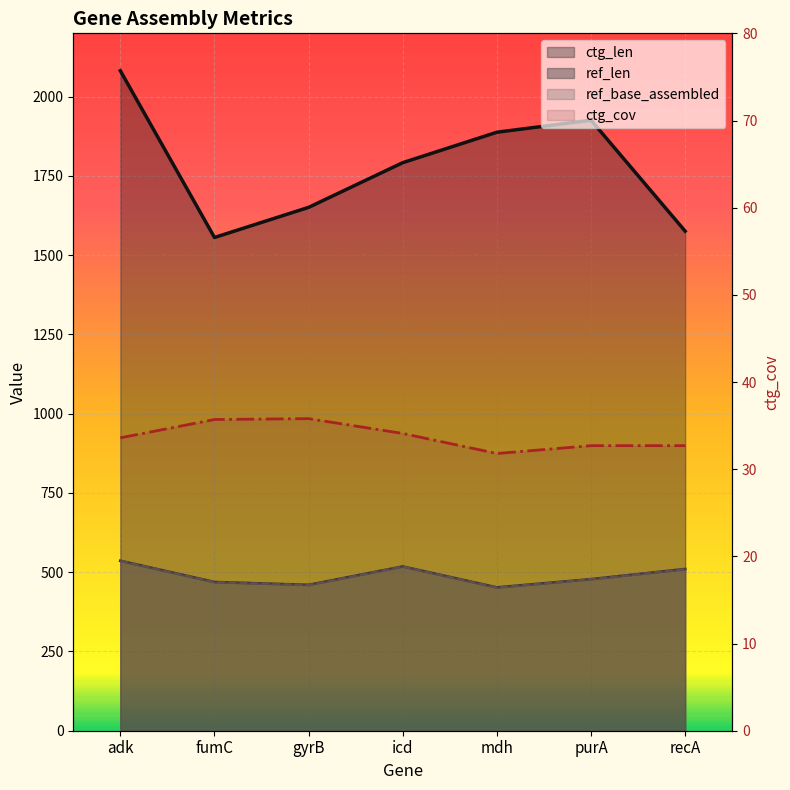

What is the average value of the ctg_cov series?

33.8